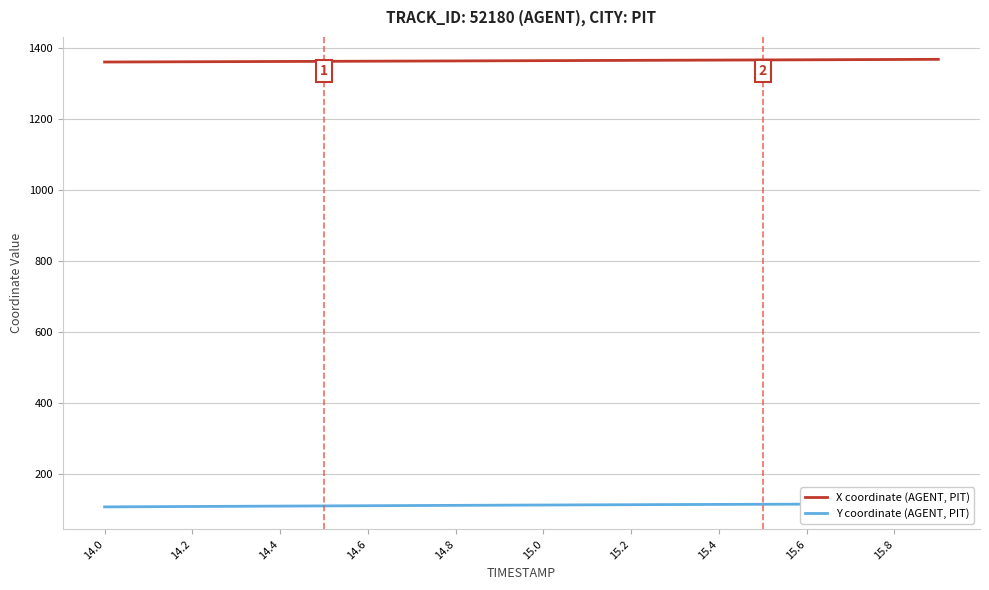

The value of X coordinate (AGENT, PIT) at 14.8 is 1362.9. True or false?

True